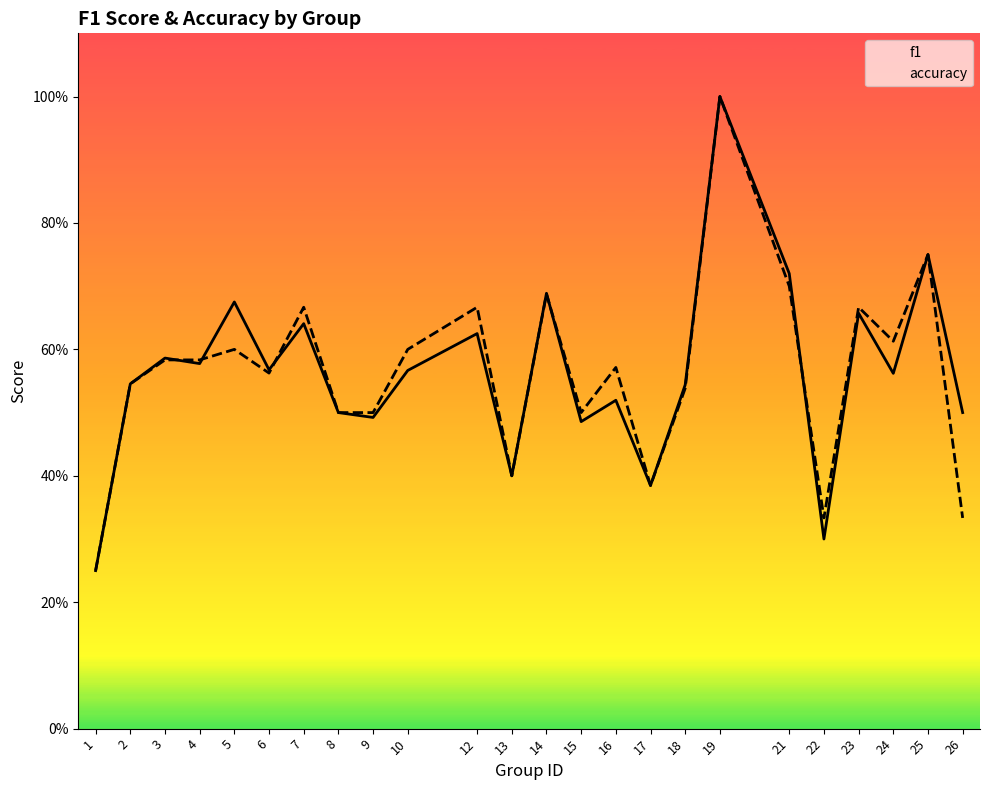

Is the value of accuracy at 17 greater than the value of f1 at 2?

No